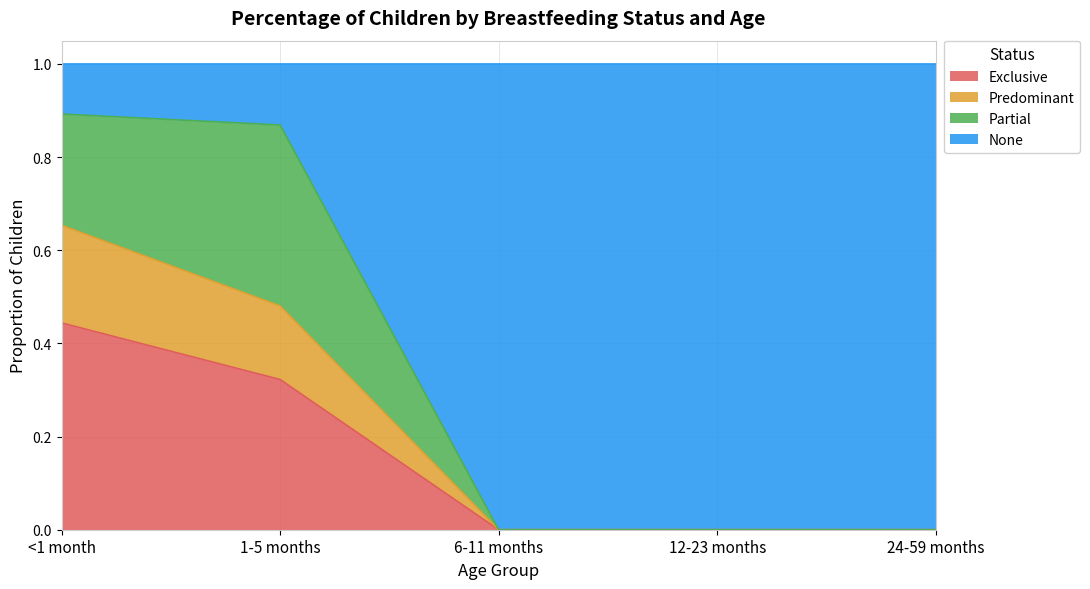

True or false: Predominant and Exclusive intersect in this chart.

False